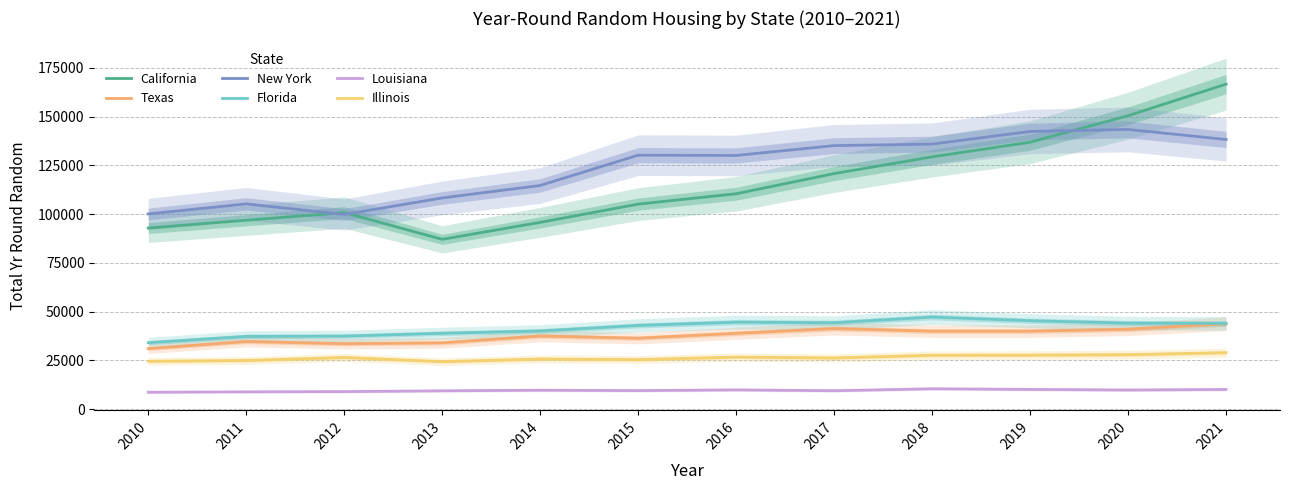

What is the average value of the California series?

116066